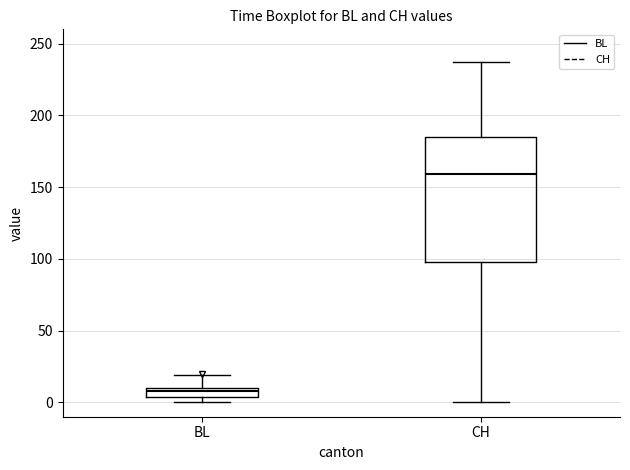

Which box's median line is the lowest?

BL